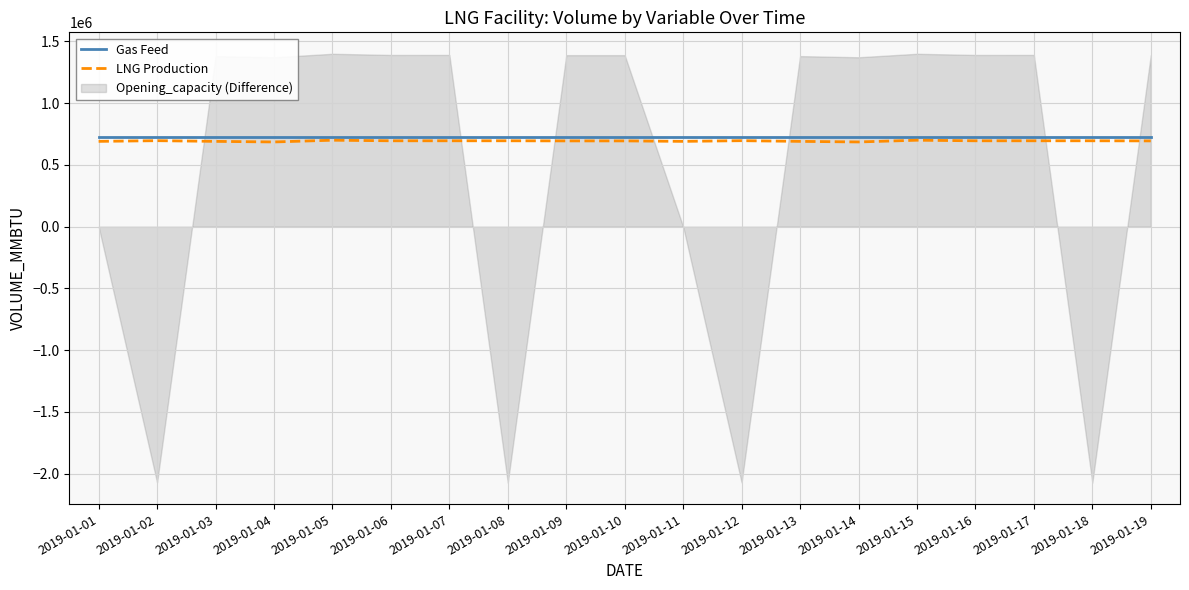

True or false: Gas Feed and LNG Production intersect in this chart.

False